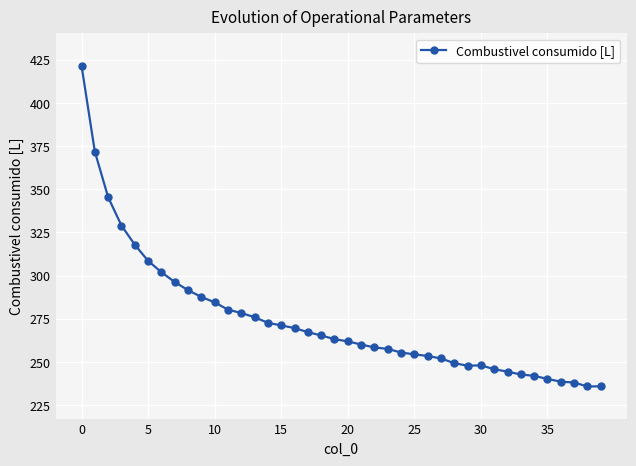

Count the number of categories in the chart.

40